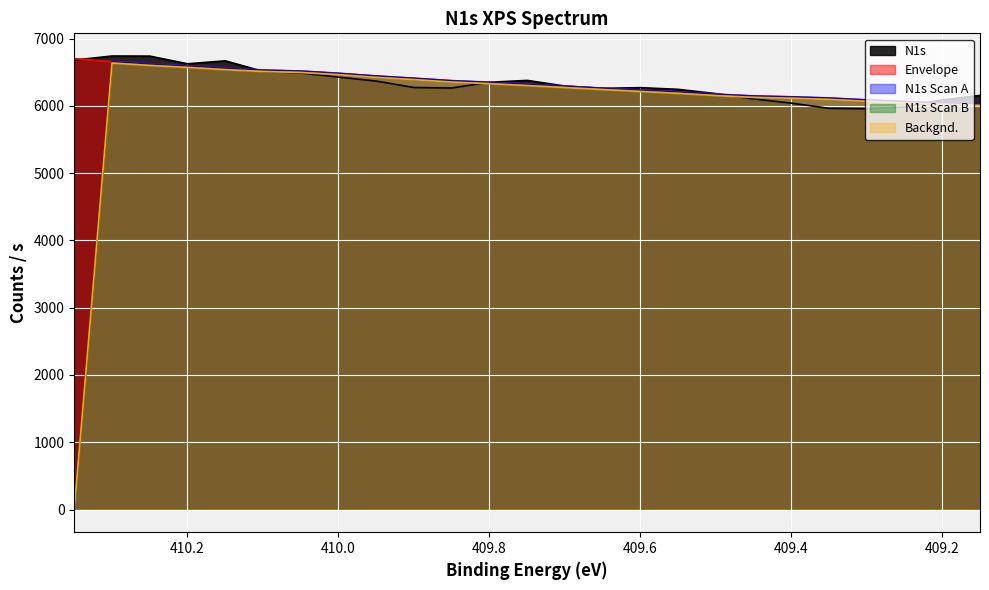

What position from the left is 409.7?

14